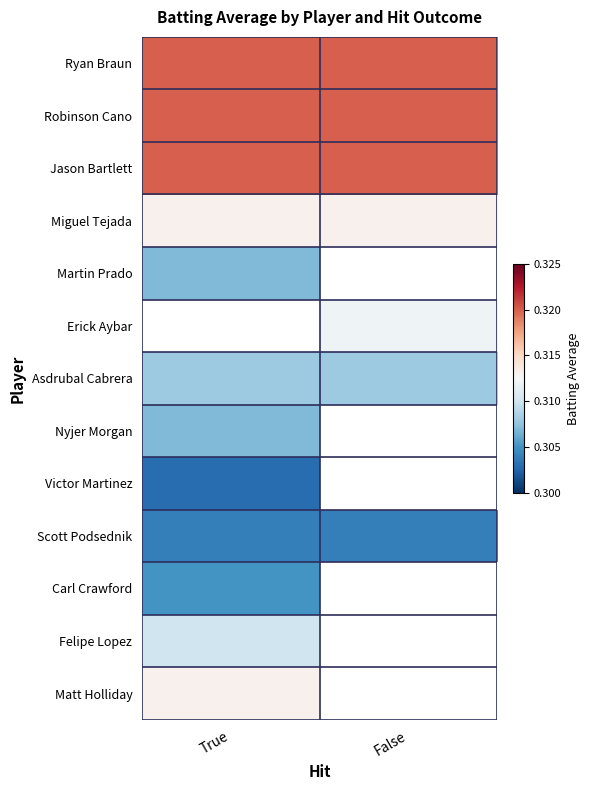

True or false: Scott Podsednik has a value of 0.5 at False.

False